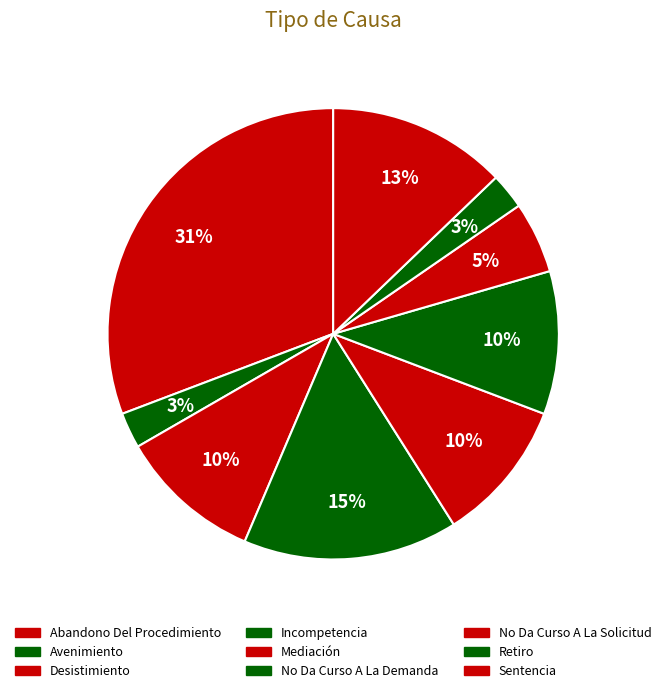

Count the number of slices in the pie.

9